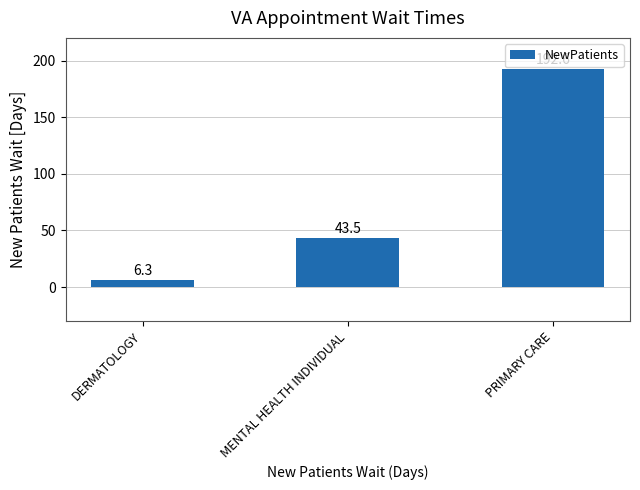

How many distinct data groups are displayed?

1